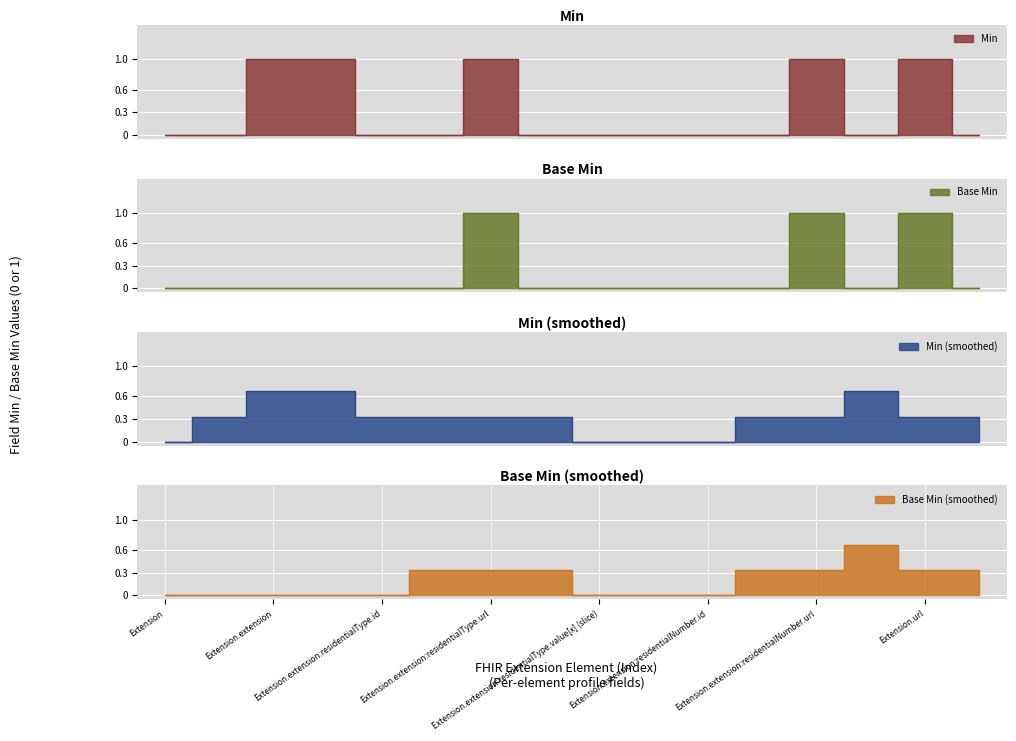

What is the difference between the Min values at Extension.url and Extension.extension:residentialNumber?

1